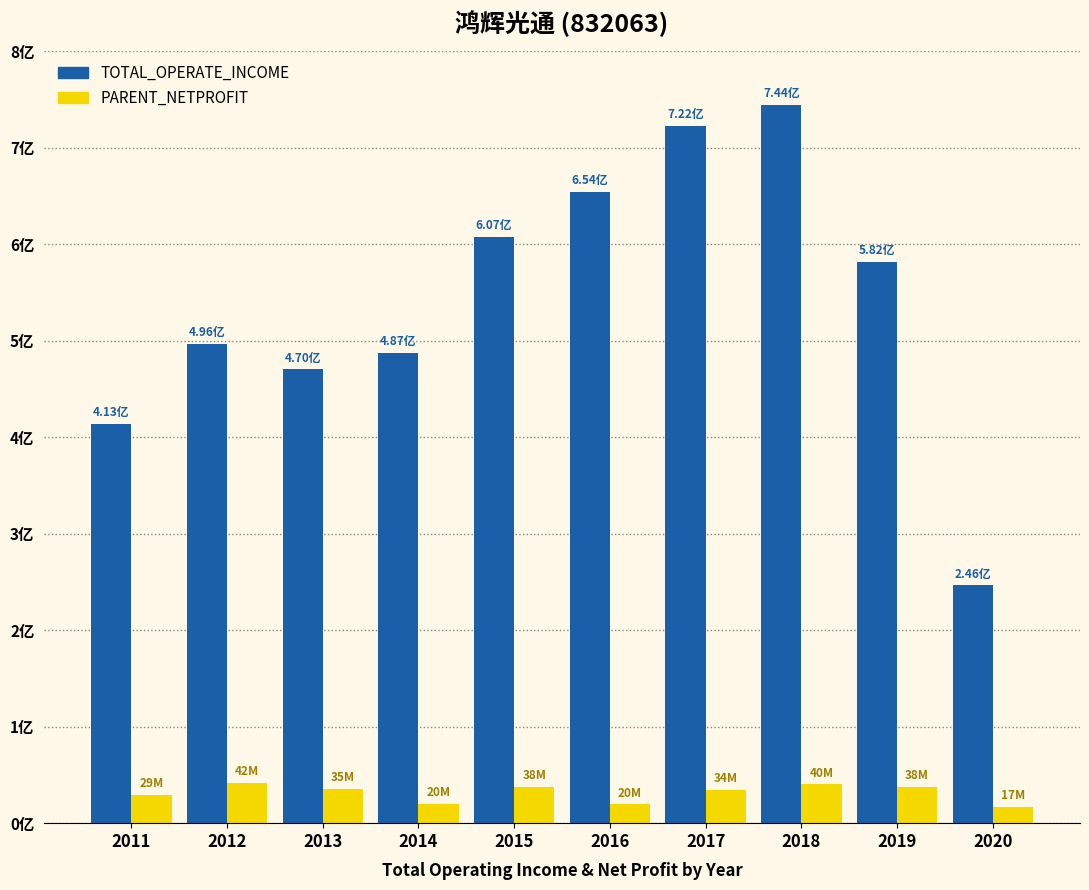

What are all the series names shown in the legend?

TOTAL_OPERATE_INCOME, PARENT_NETPROFIT